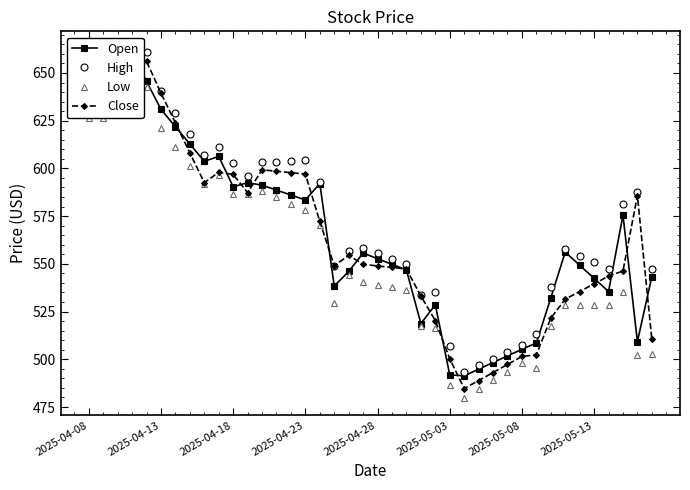

What is the sum of the Close values at 17 and 2025-04-13?

1189.3